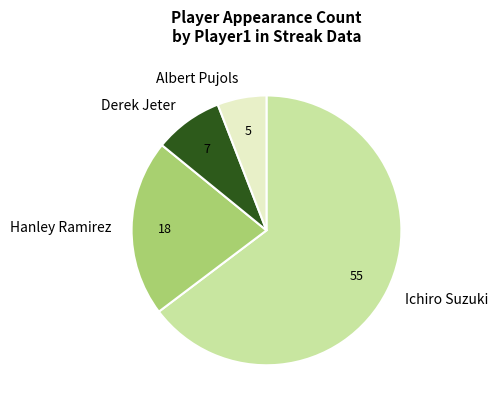

How many slices are in this pie chart?

4